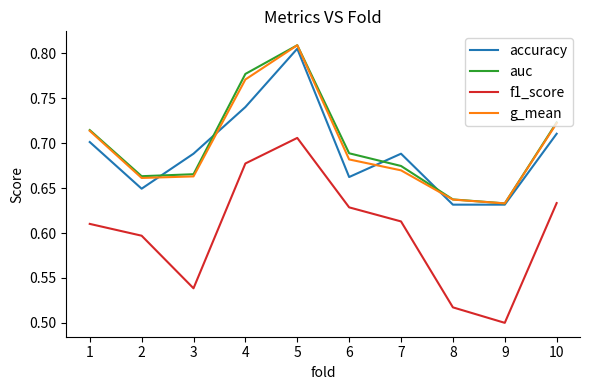

Is it true that auc equals 1.1 at 10?

False